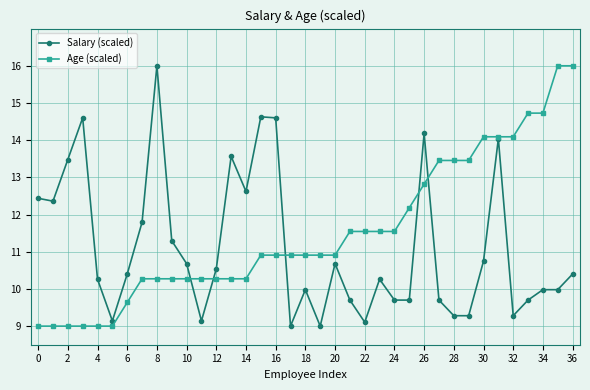

What is the greatest value displayed?

16.0